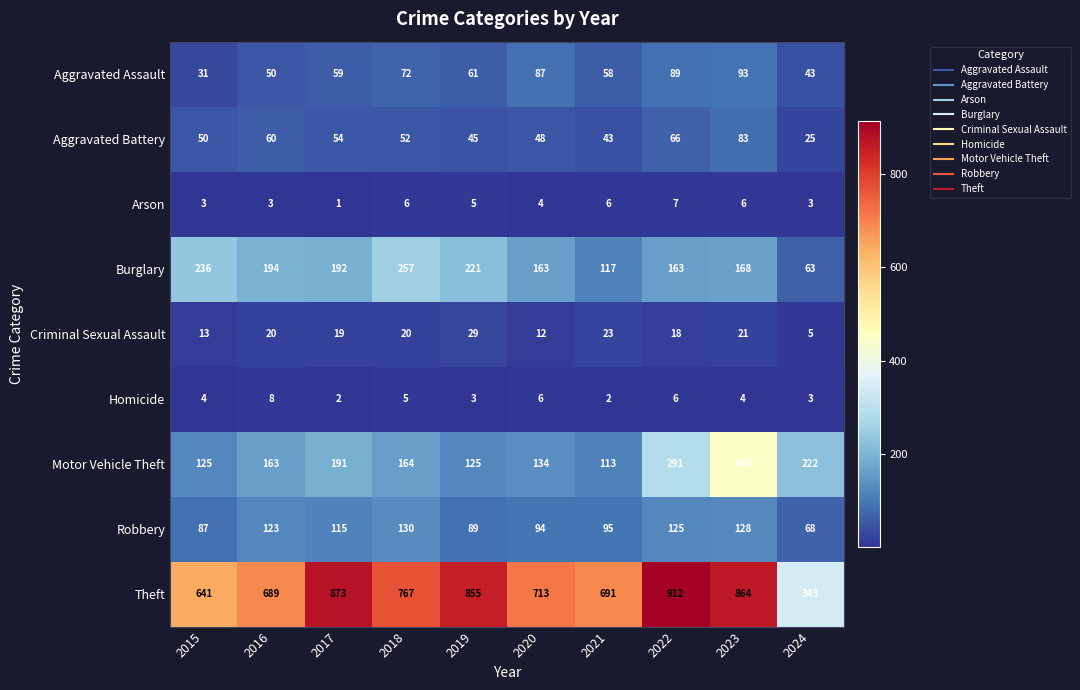

Which label corresponds to the largest value in the chart?

2022